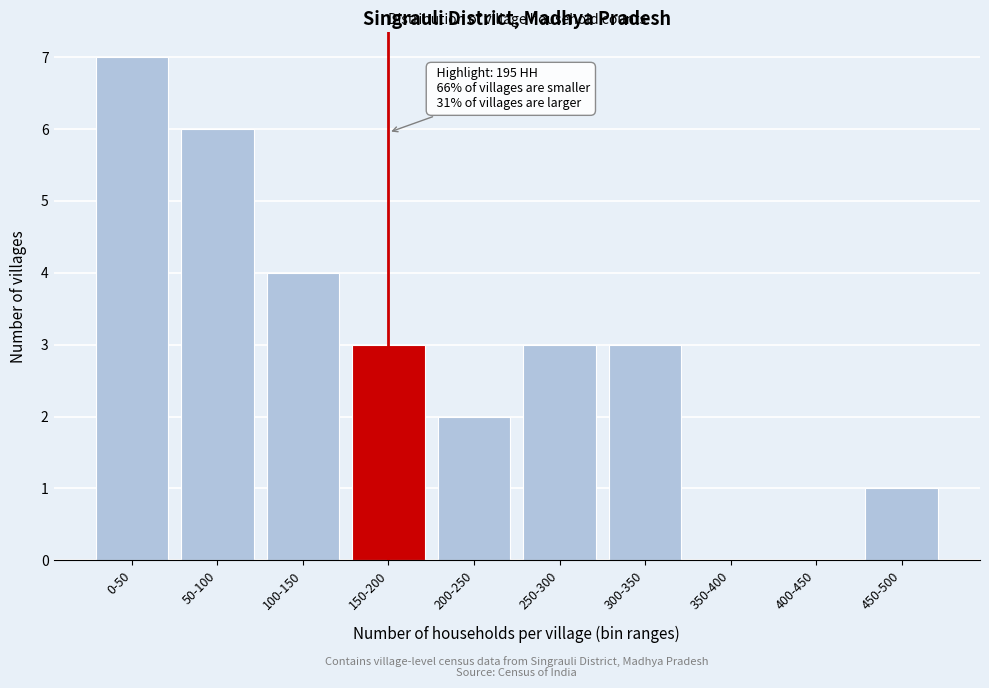

Reading right to left, extract all data points from this chart.

450-500=1	400-450=0	350-400=0	300-350=3	250-300=3	200-250=2	150-200=3	100-150=4	50-100=6	0-50=7